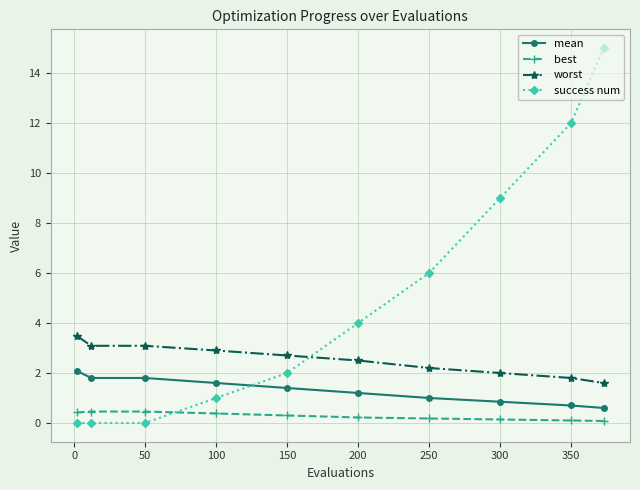

Count the number of categories in the chart.

10